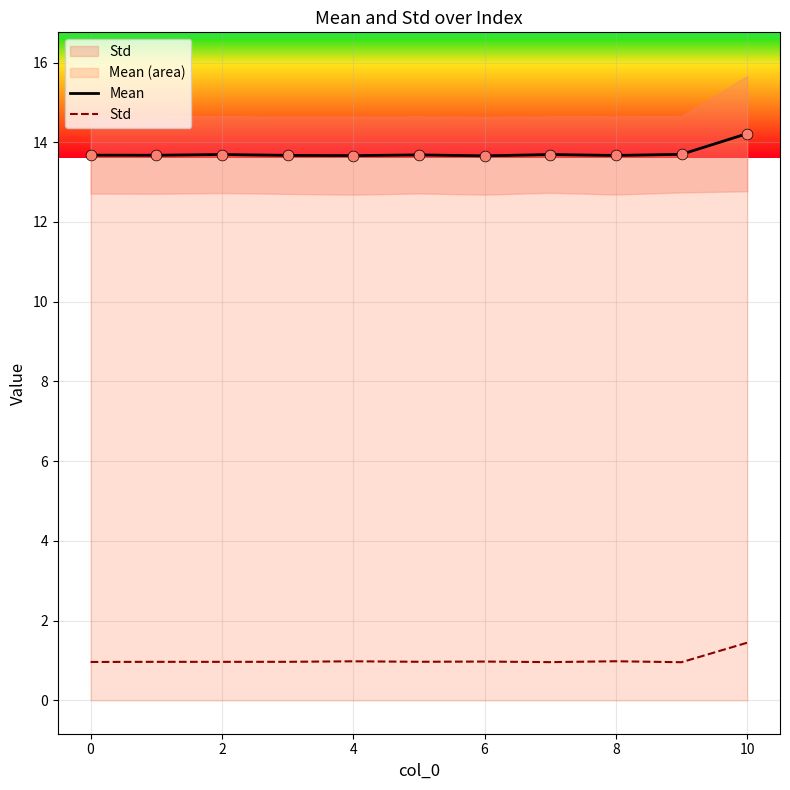

Which series contains the highest Y value?

Mean